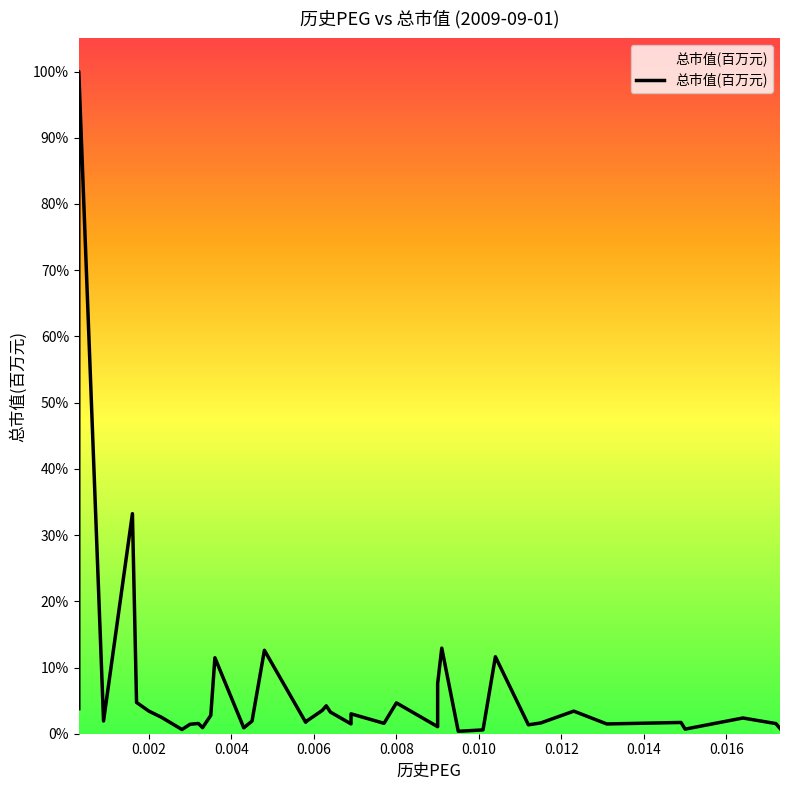

What is the value of the 1st point from the left?

3.8